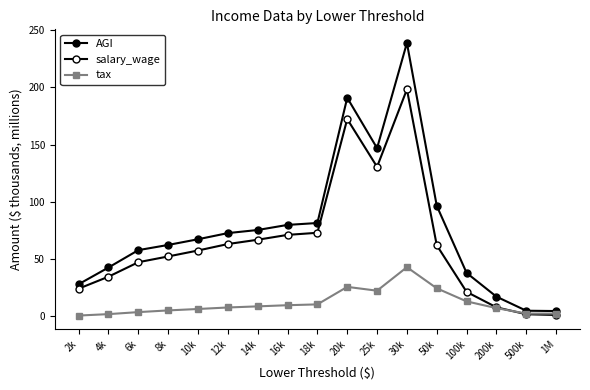

Is it true that AGI equals 4.1 at 1M?

True